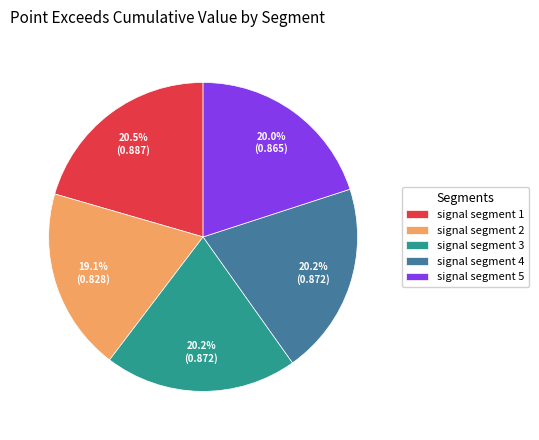

Is signal segment 5 the majority of the pie?

No